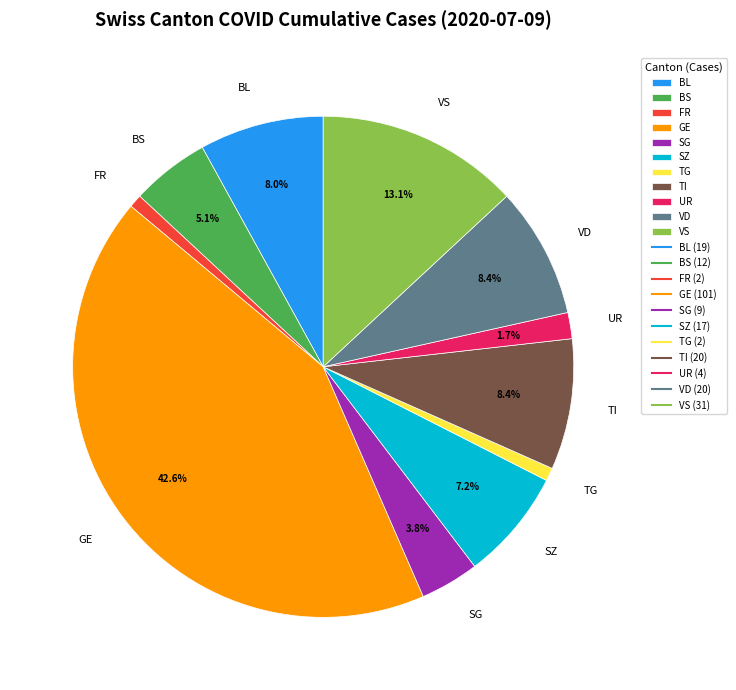

The FR slice represents 1% of the pie. True or false?

True